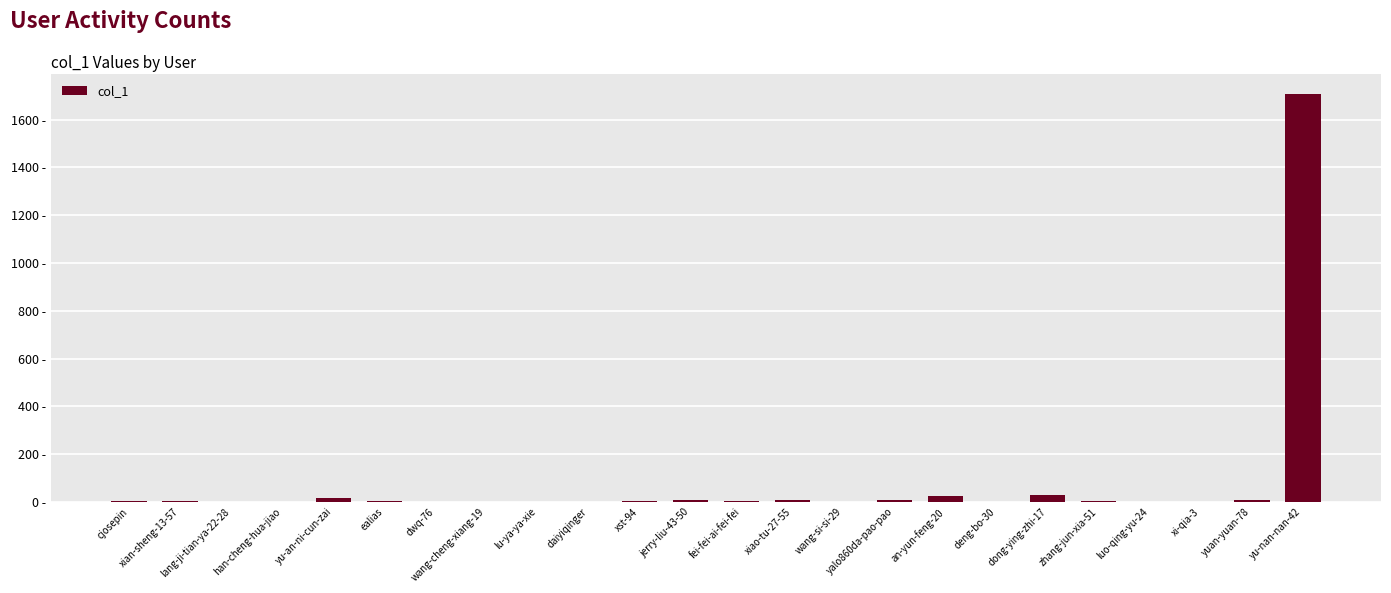

How many data points are above 3?

11